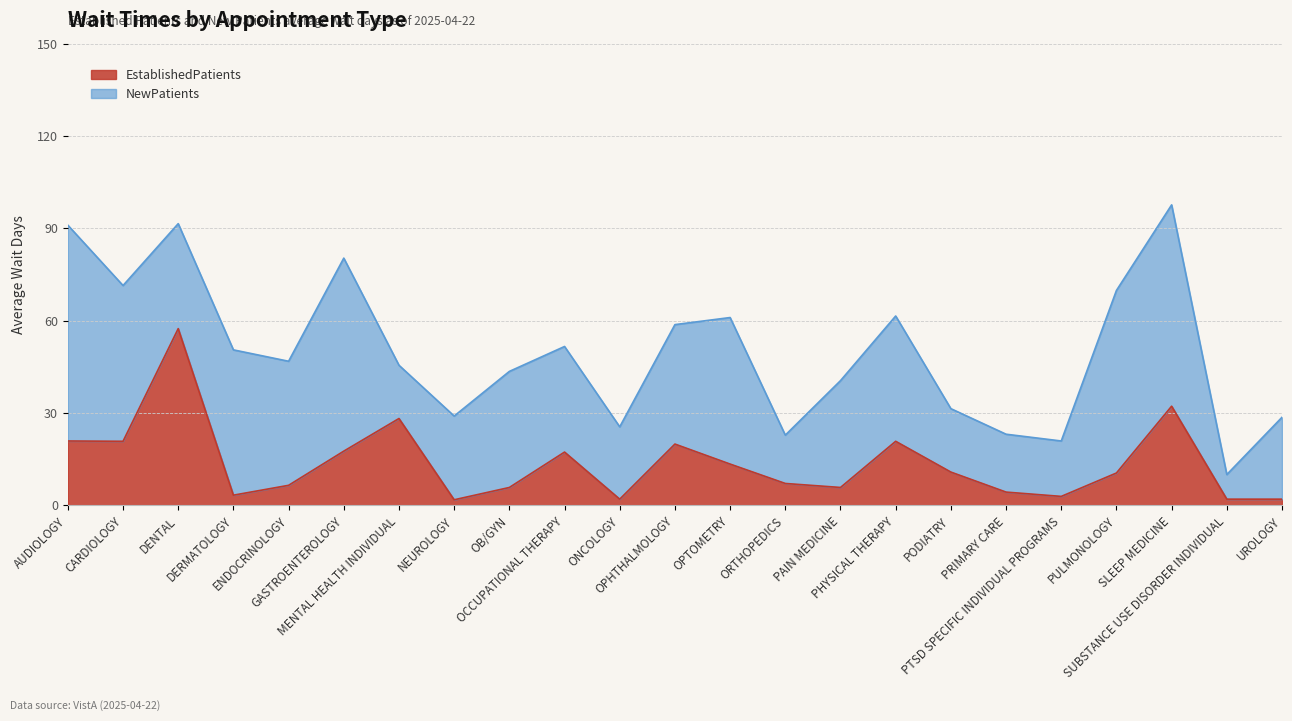

Reading left to right, list all the values displayed in this chart.

AUDIOLOGY=20.9	CARDIOLOGY=20.8	DENTAL=57.4	DERMATOLOGY=3.3	ENDOCRINOLOGY=6.5	GASTROENTEROLOGY=17.6	MENTAL HEALTH INDIVIDUAL=28.2	NEUROLOGY=1.8	OB/GYN=5.8	OCCUPATIONAL THERAPY=17.3	ONCOLOGY=2.0	OPHTHALMOLOGY=19.9	OPTOMETRY=13.4	ORTHOPEDICS=7.1	PAIN MEDICINE=5.8	PHYSICAL THERAPY=20.8	PODIATRY=10.8	PRIMARY CARE=4.3	PTSD SPECIFIC INDIVIDUAL PROGRAMS=2.9	PULMONOLOGY=10.5	SLEEP MEDICINE=32.2	SUBSTANCE USE DISORDER INDIVIDUAL=2.0	UROLOGY=2.0